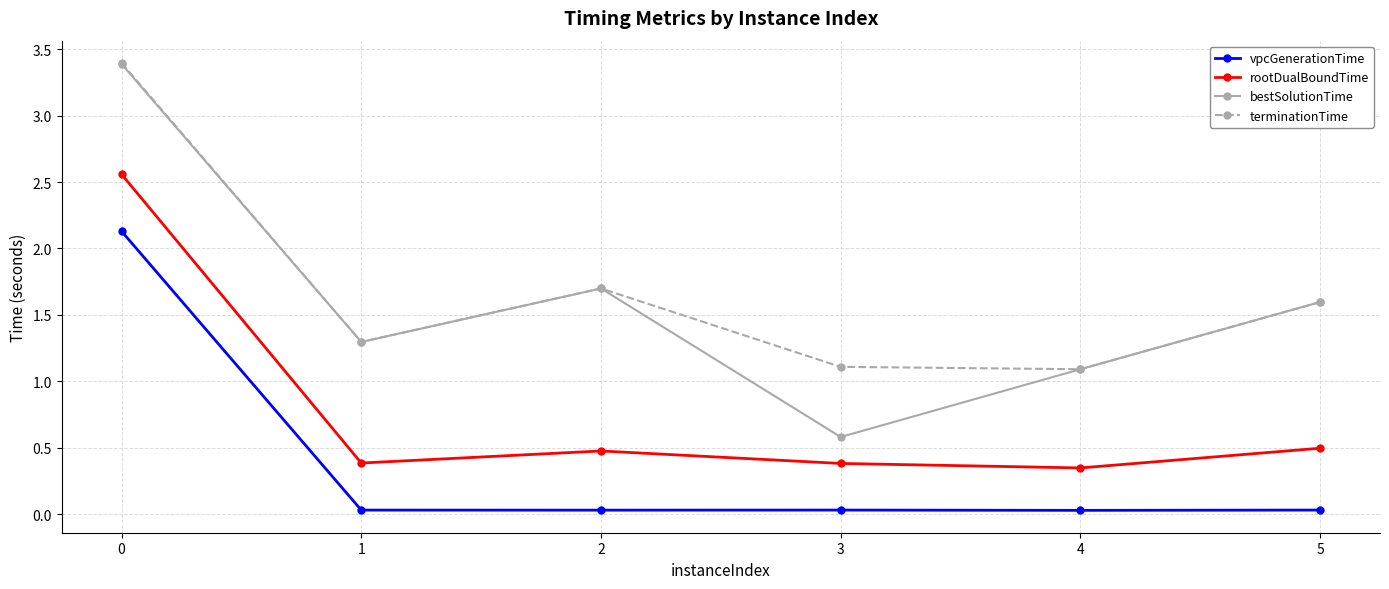

At how many categories does at least one series exceed 2?

1